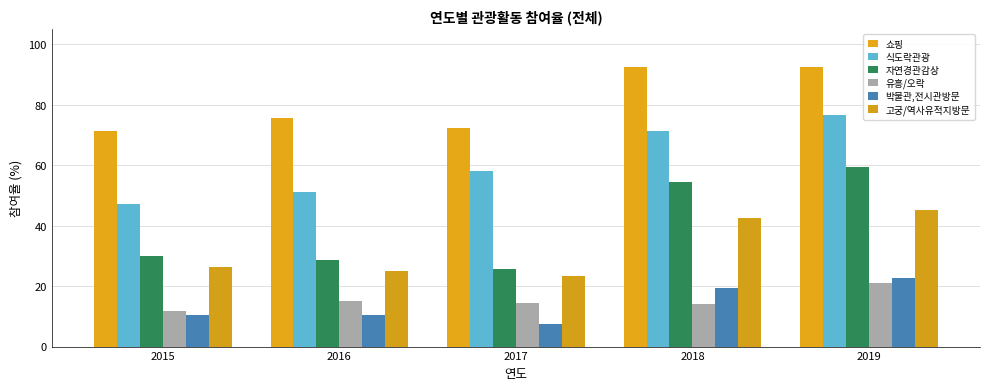

Reading left to right, what are all the values shown in this chart?

쇼핑: 2015=71.5	2016=75.7	2017=72.5	2018=92.5	2019=92.5
식도락관광: 2015=47.3	2016=51.0	2017=58.2	2018=71.3	2019=76.8
자연경관감상: 2015=30.0	2016=28.6	2017=25.8	2018=54.4	2019=59.5
유흥/오락: 2015=11.9	2016=15.2	2017=14.3	2018=13.9	2019=20.9
박물관,전시관방문: 2015=10.5	2016=10.5	2017=7.6	2018=19.5	2019=22.6
고궁/역사유적지방문: 2015=26.2	2016=25.0	2017=23.4	2018=42.6	2019=45.3